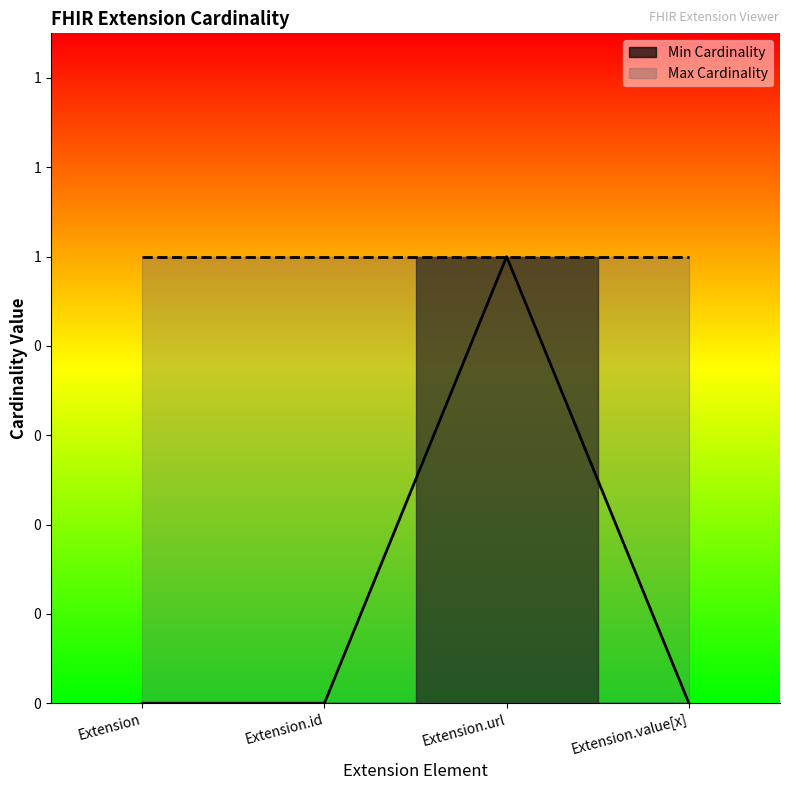

True or false: the data shows -1 at Extension.id.

False